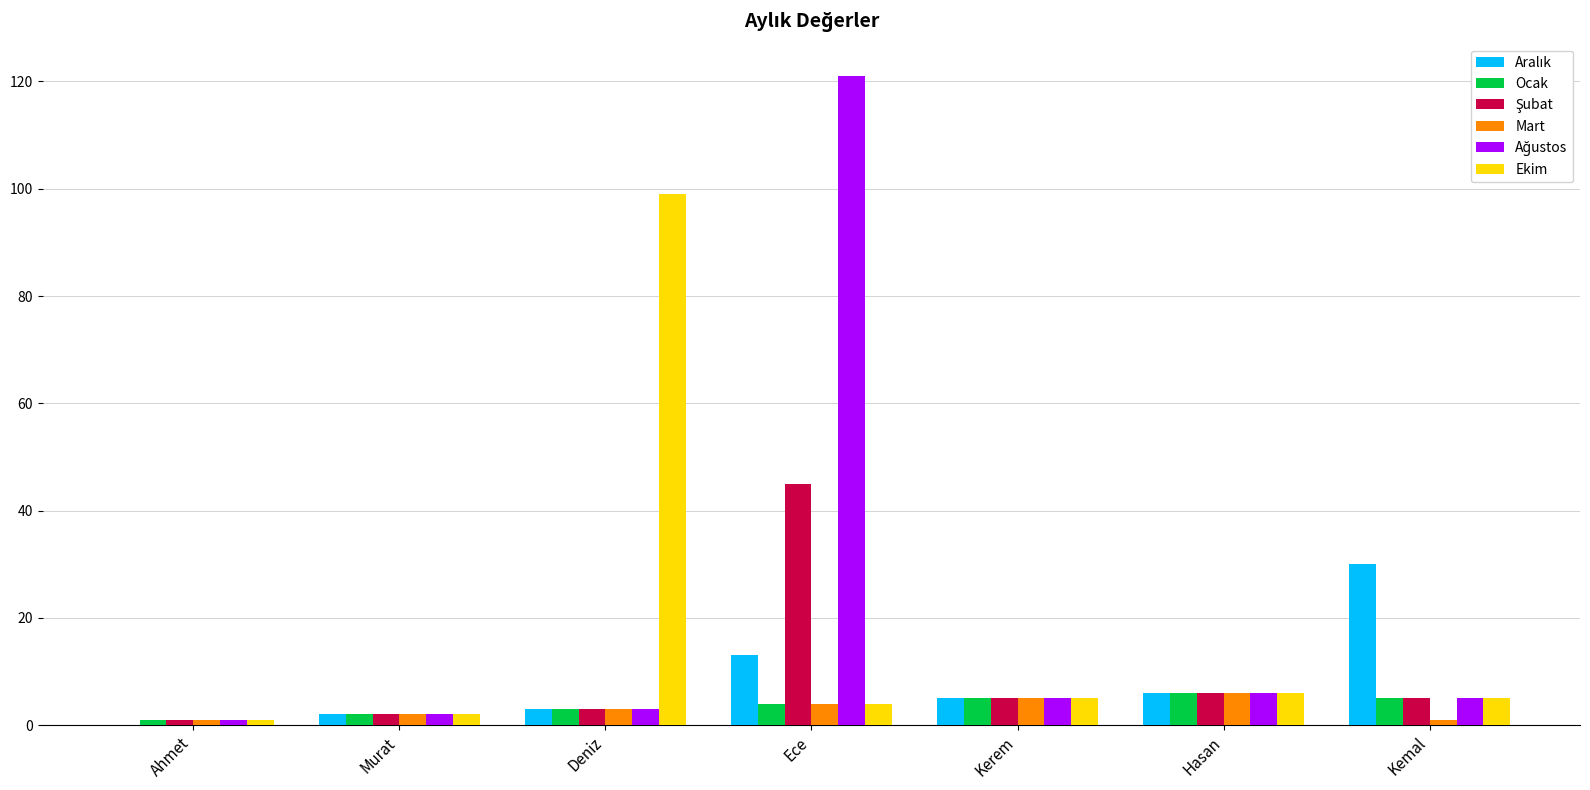

What is the sum of all Mart values?

22